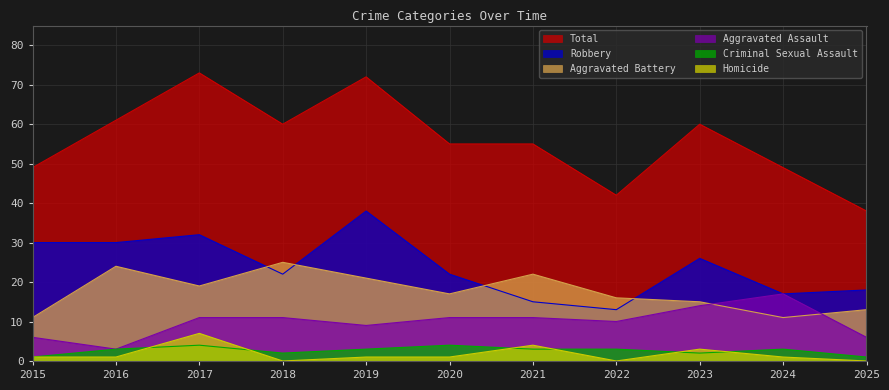

What is the value of the Robbery point at the 10th from the left?

17